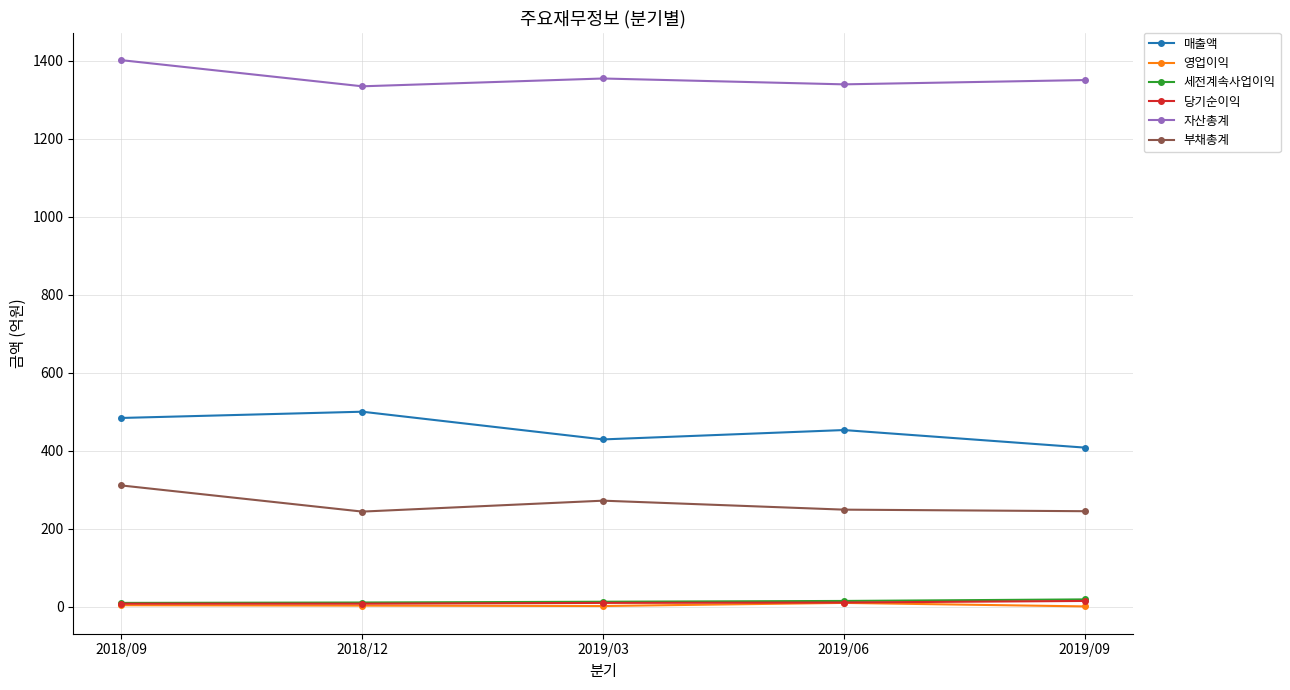

What is the label of the 5th point from the right?

2018/09